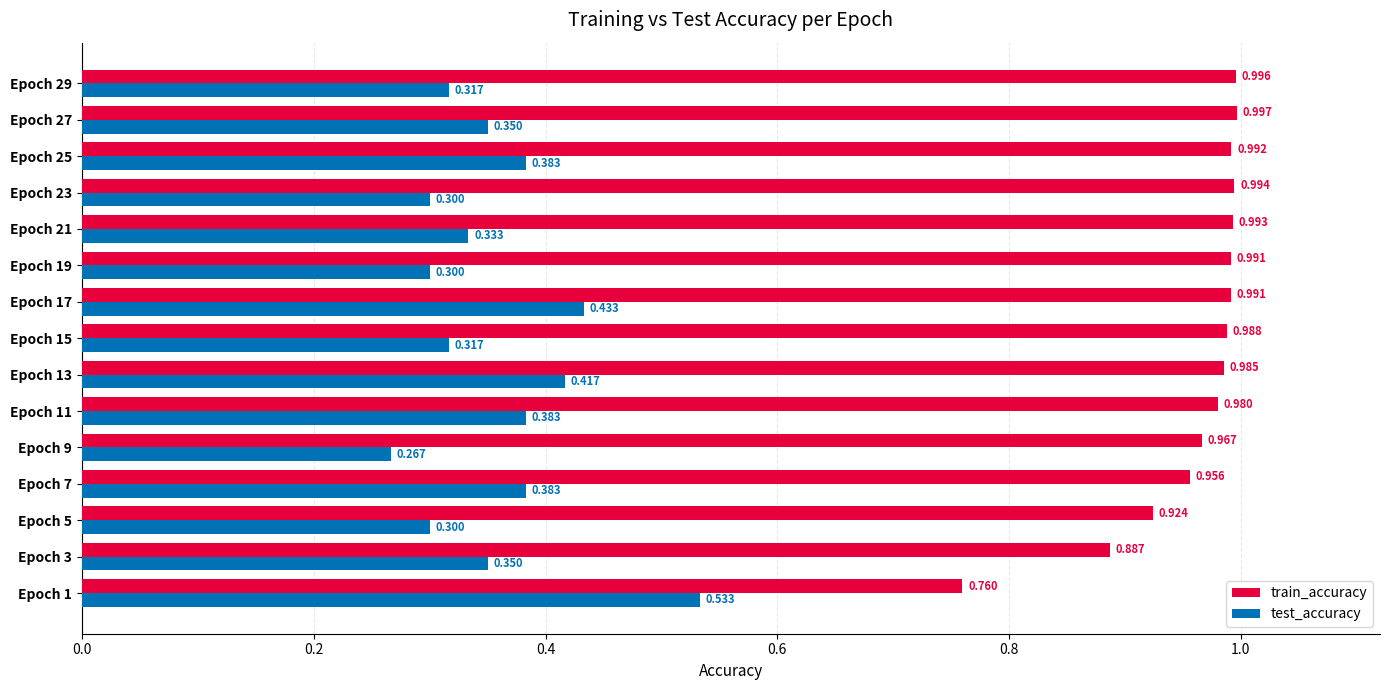

Rank the series by their maximum value, from highest to lowest.

train_accuracy, test_accuracy